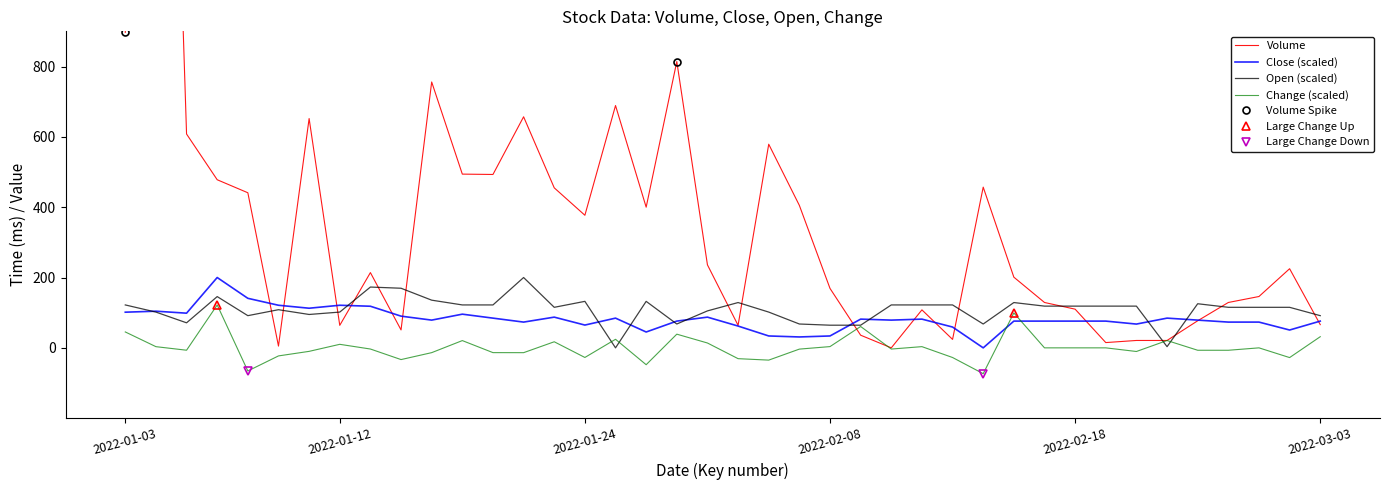

What is the label of the 31st point from the right?

2022-01-14